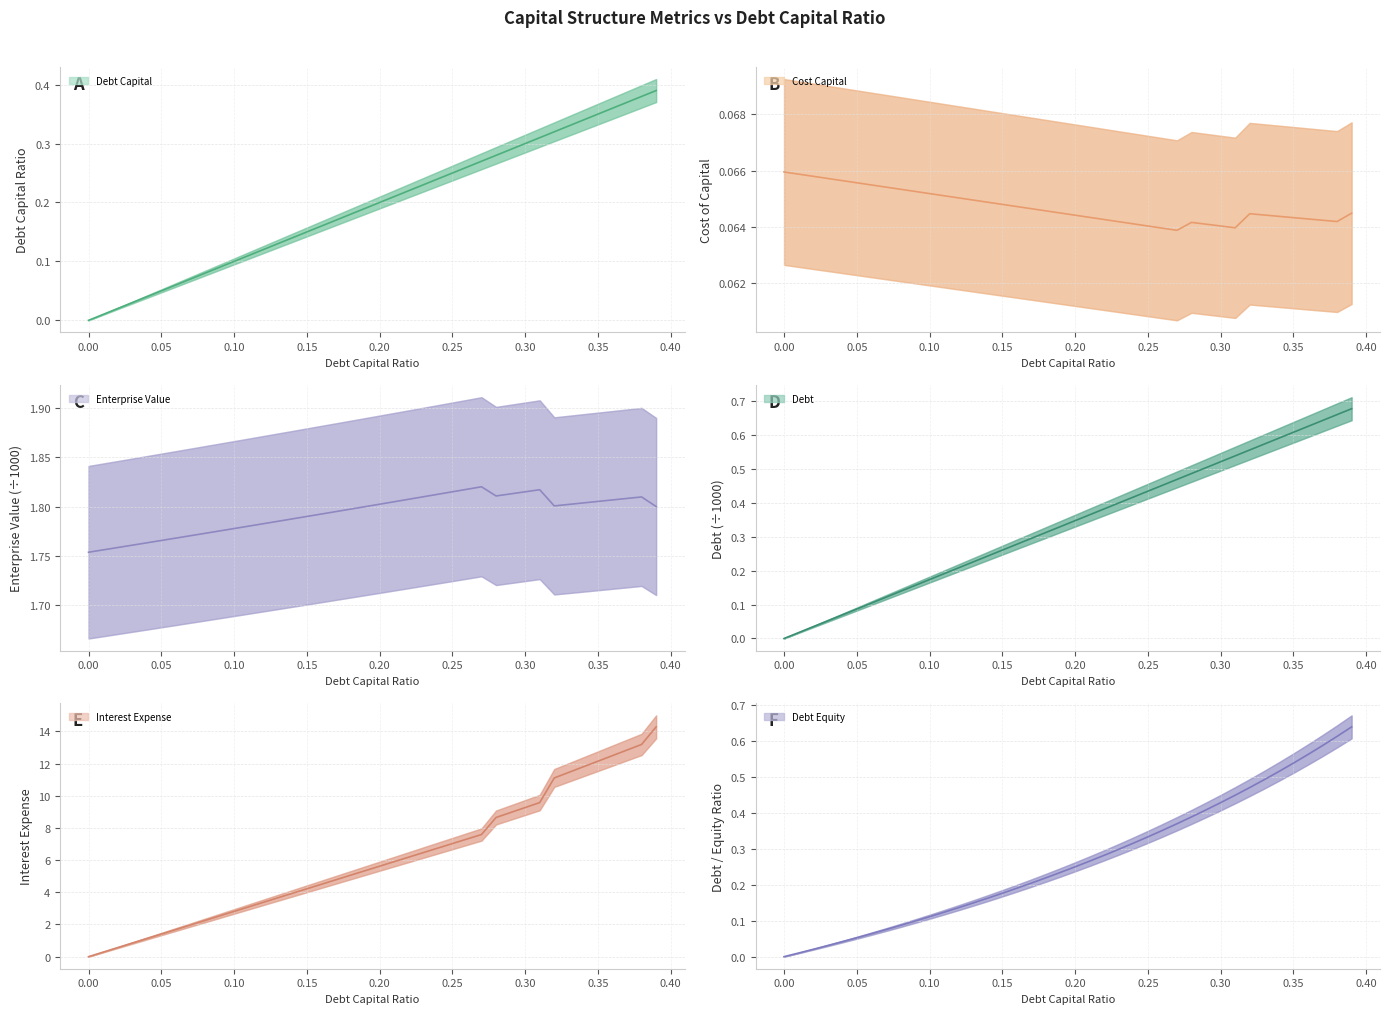

What is the label of the 6th point from the left?

0.05